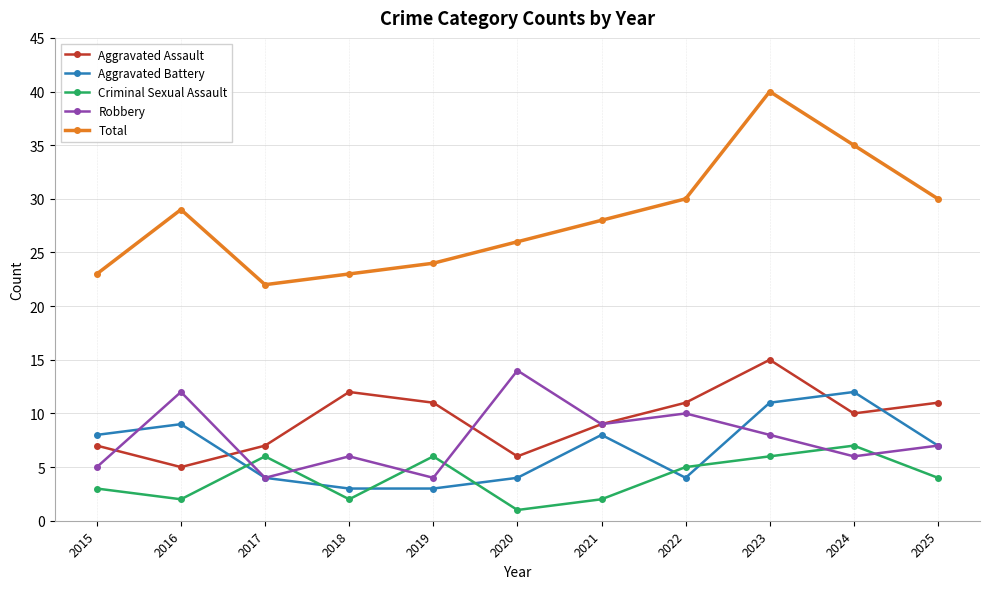

Rank the series at 2015 from highest to lowest value.

Total, Aggravated Battery, Aggravated Assault, Robbery, Criminal Sexual Assault